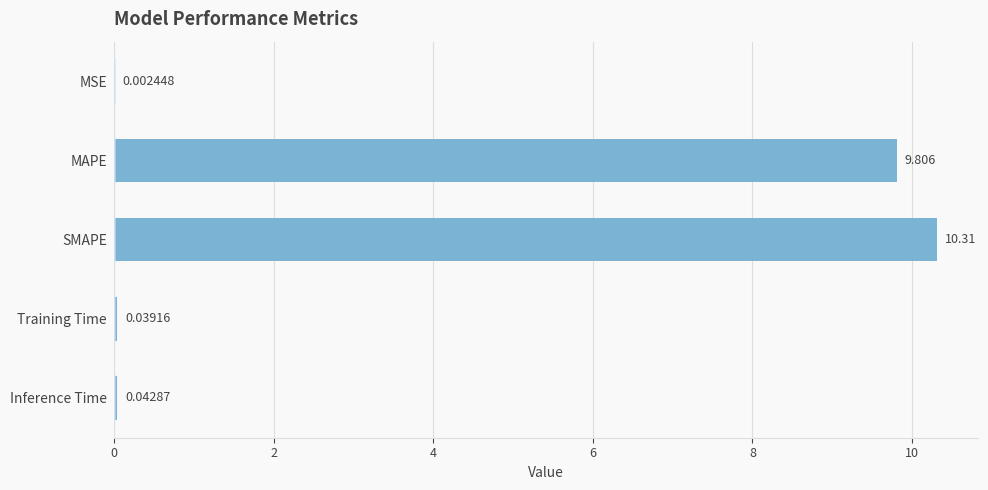

Between Training Time and SMAPE, which is larger?

SMAPE